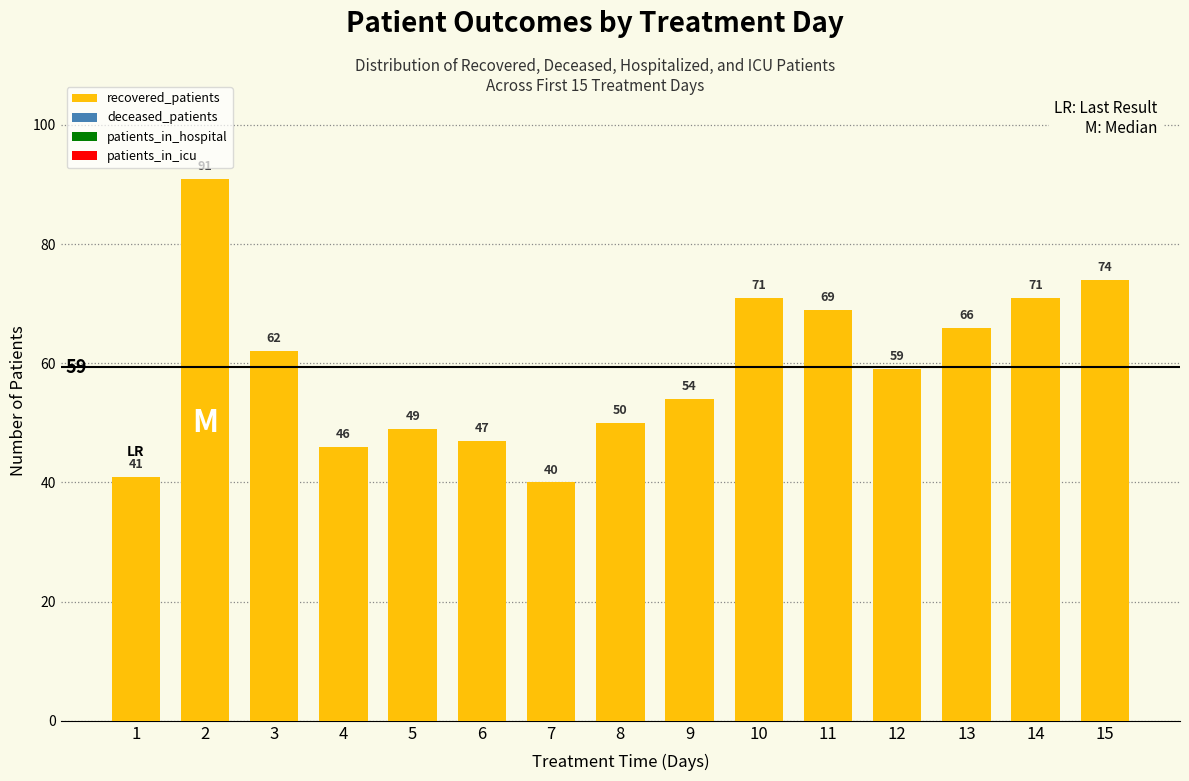

Approximately how many times larger is the value at 15 compared to 2?

0.8